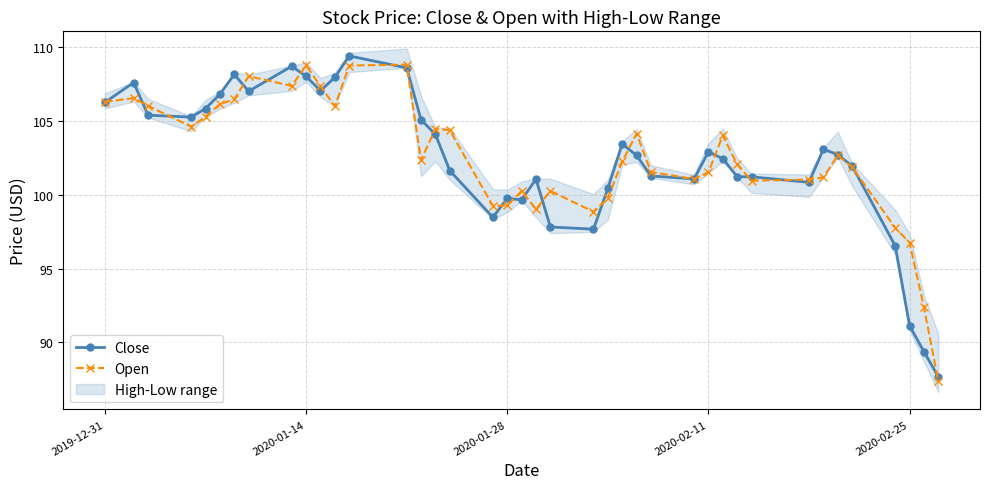

How many interior local valleys does the Close series have?

8